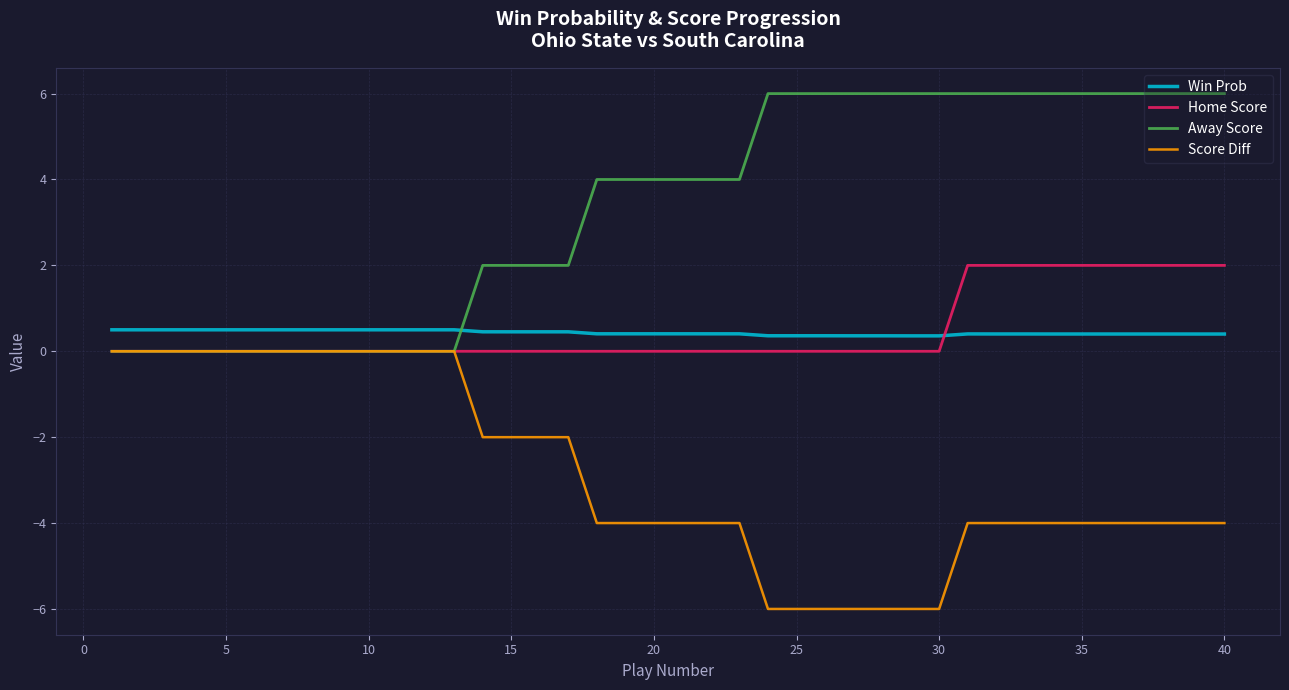

Which series ends up on top after the final intersection of Away Score and Win Prob?

Away Score